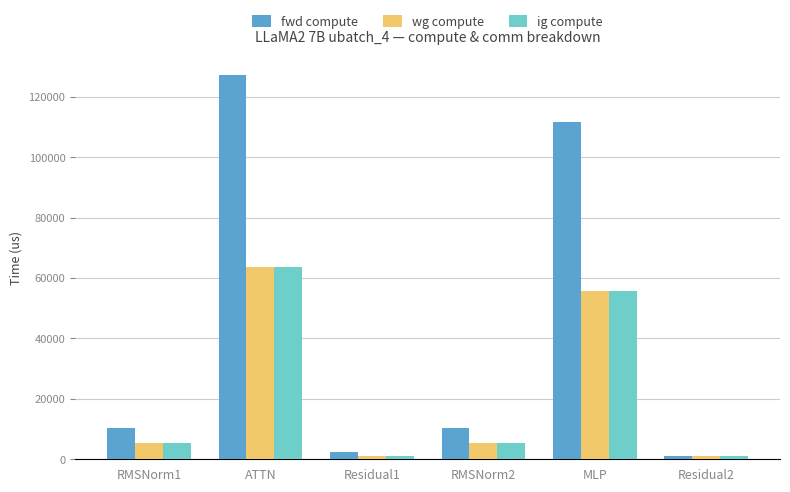

What is the sum of the fwd compute values at ATTN and Residual2?

128401.4